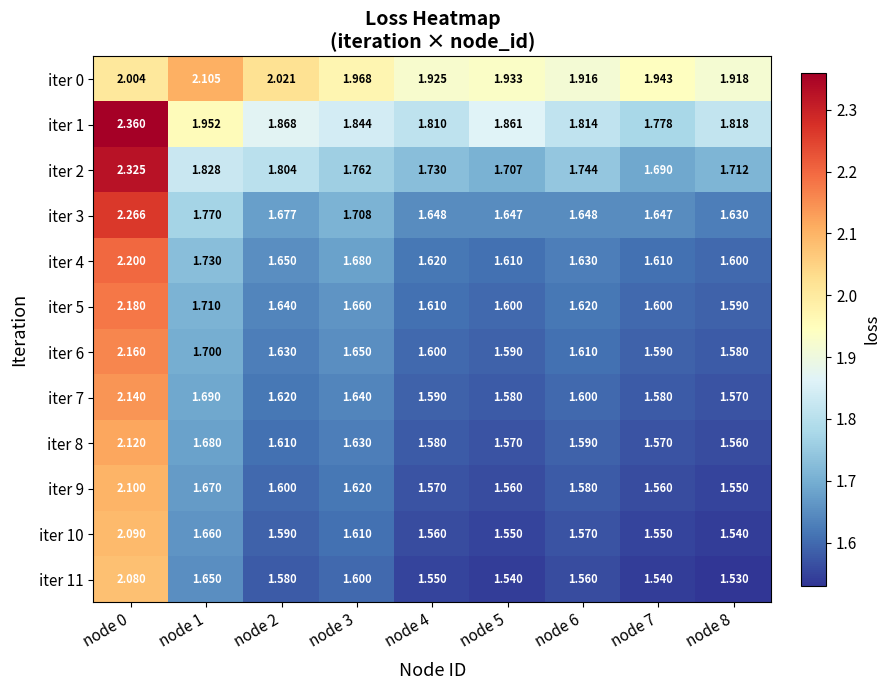

Is the value of iter 5 at node 5 greater than the value of iter 4 at node 6?

No